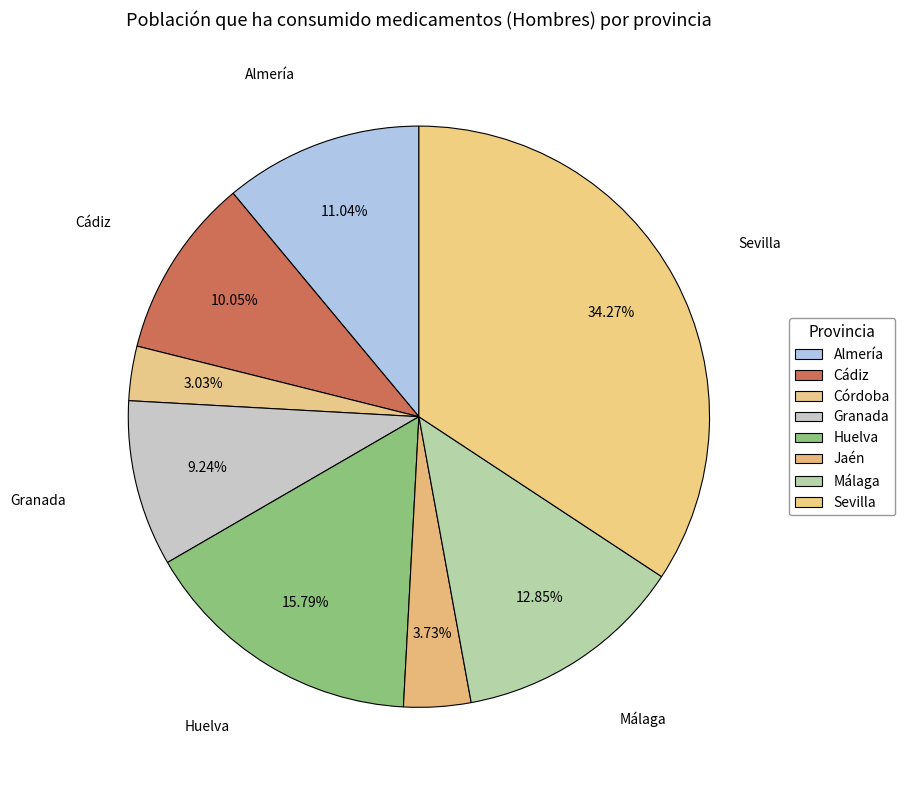

To the nearest percent, what is the difference between the Córdoba and Almería slice percentages?

8%